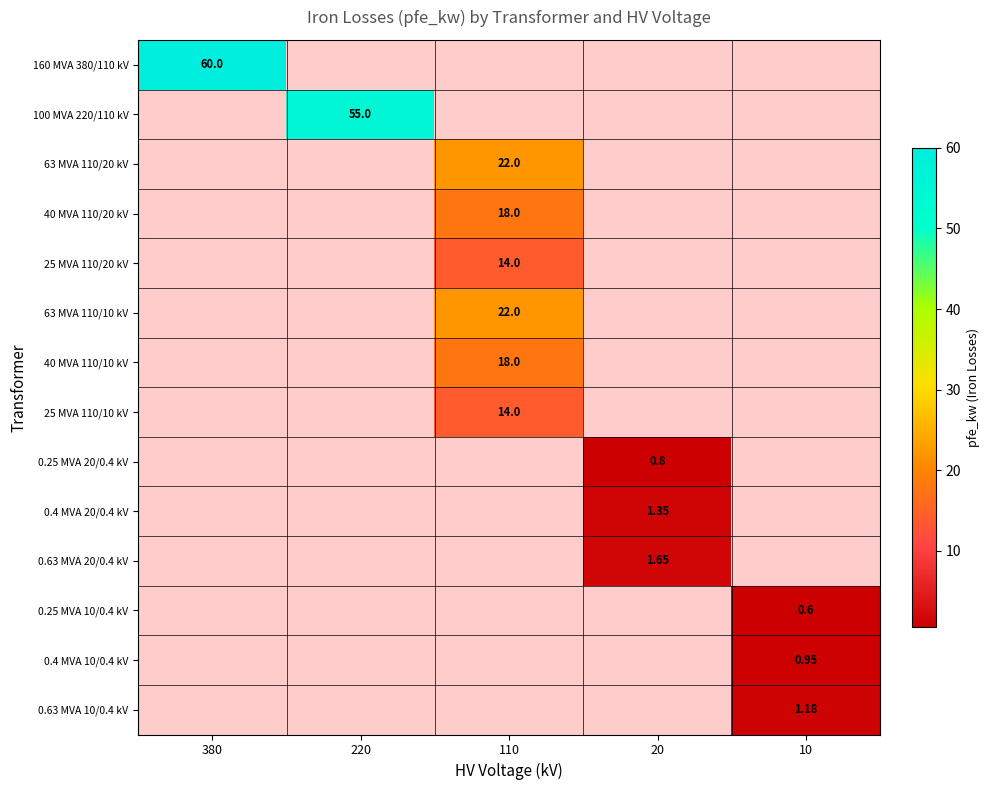

At which category is the sum across all series the highest?

110